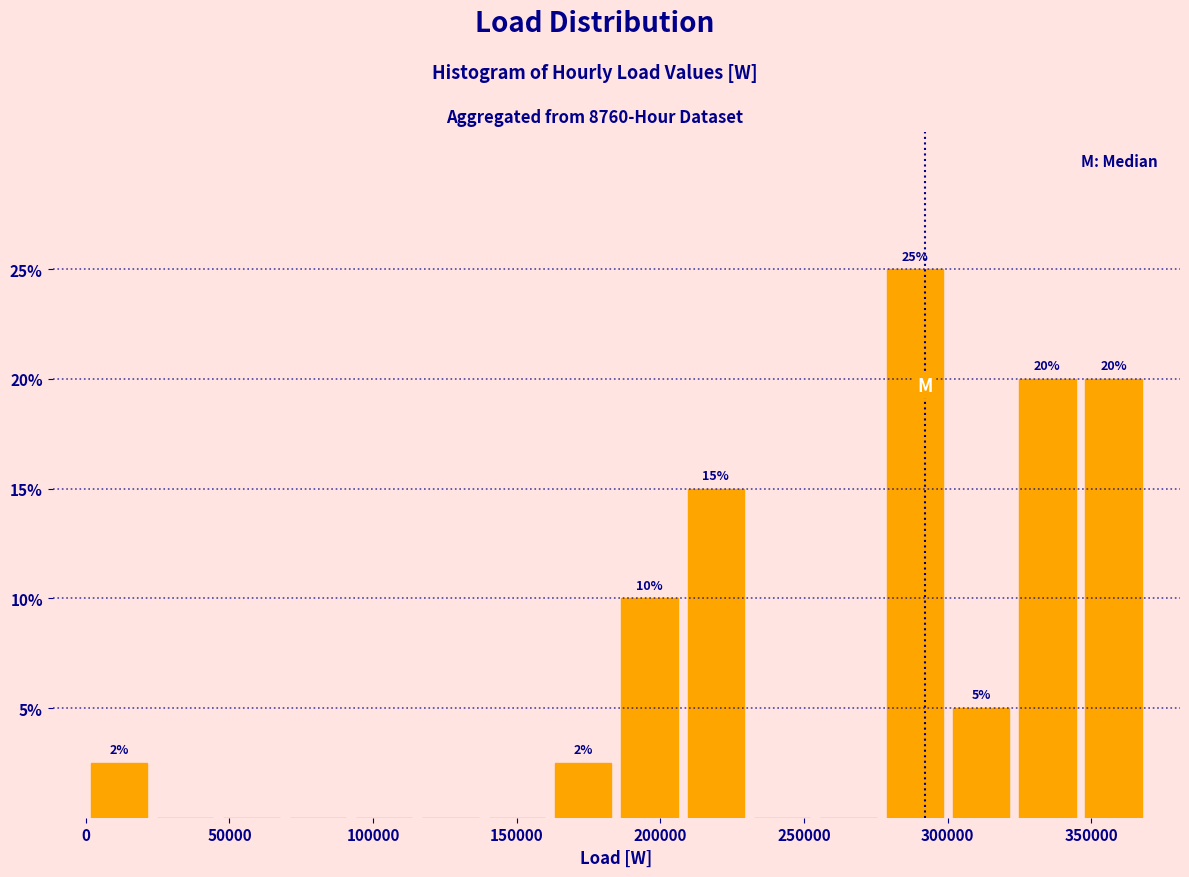

Over which range of the x-axis is the bar tallest?

275000 to 300000